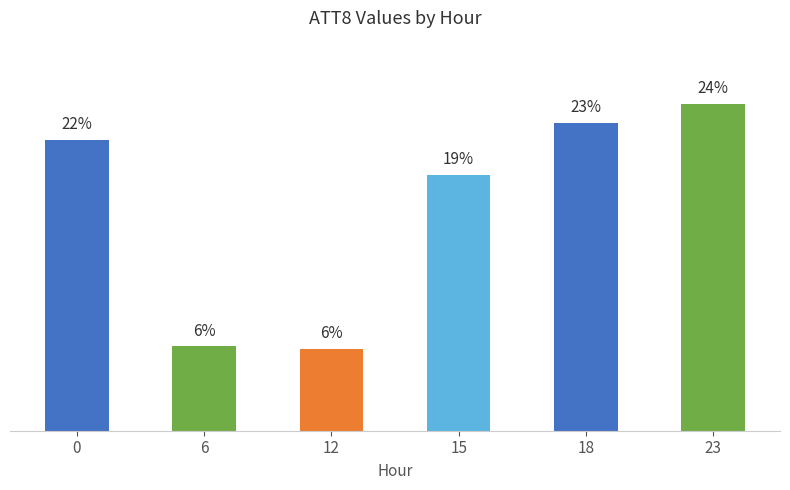

Are the bars horizontal?

No